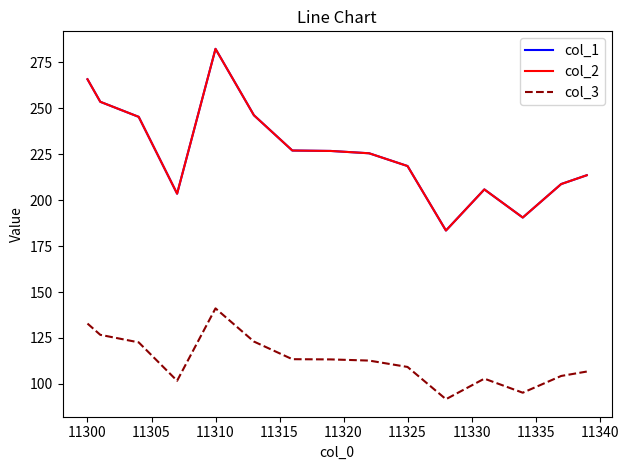

How many interior local peaks does the col_2 series have?

2